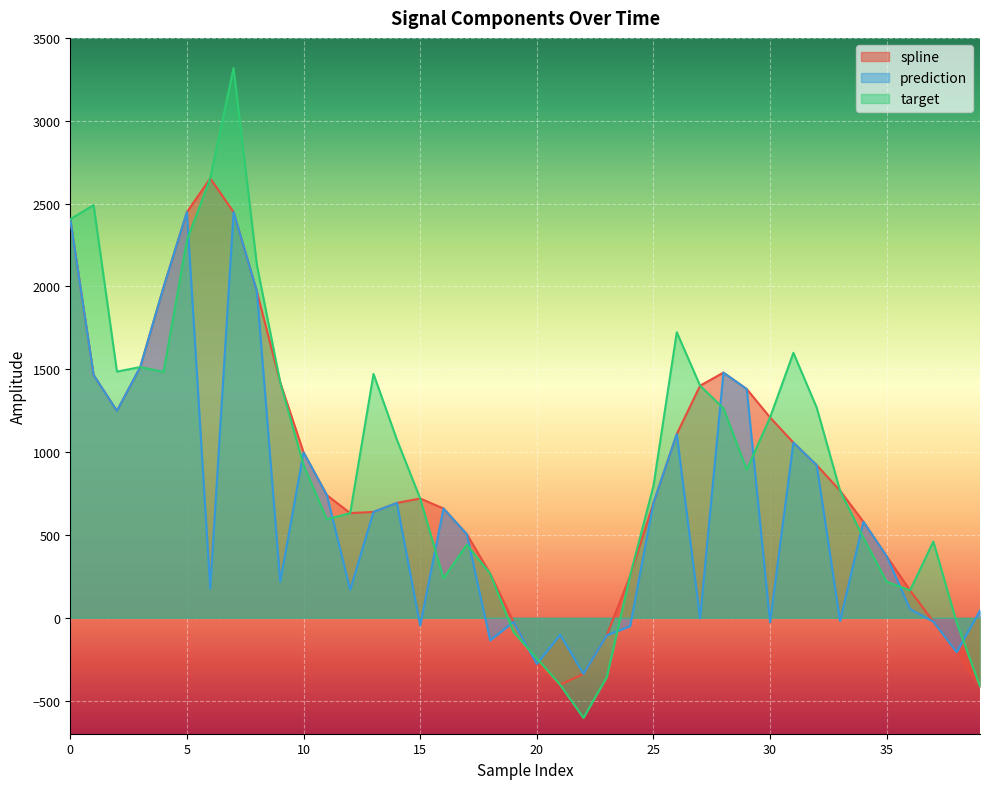

What is the total value across all series at 27?

2798.1